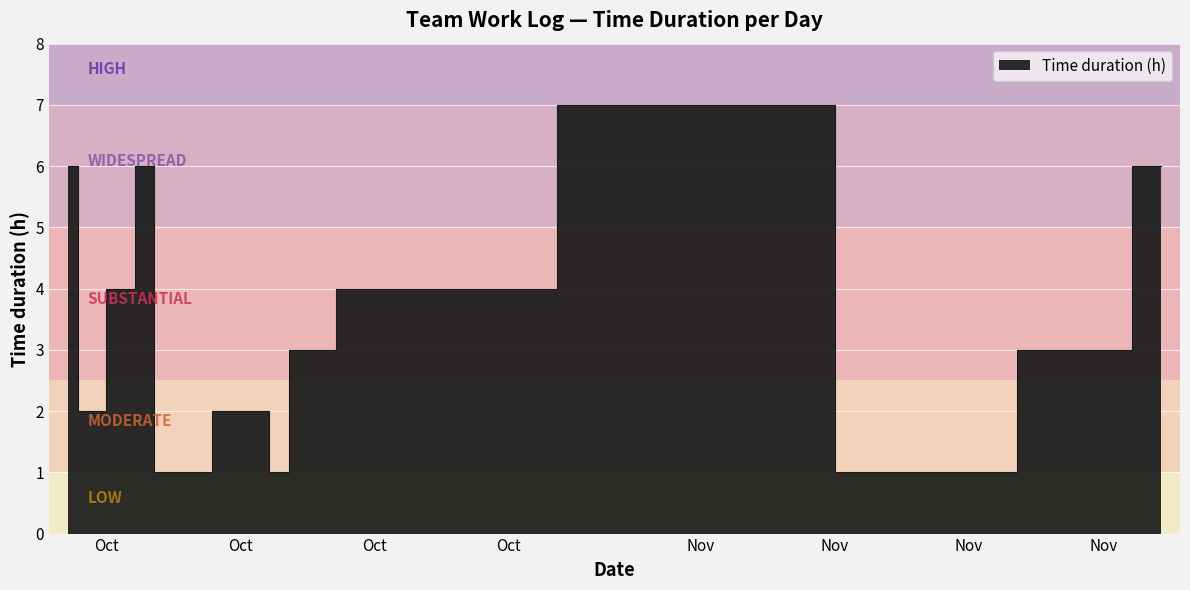

What is the label of the 5th point from the left?

2023-10-03